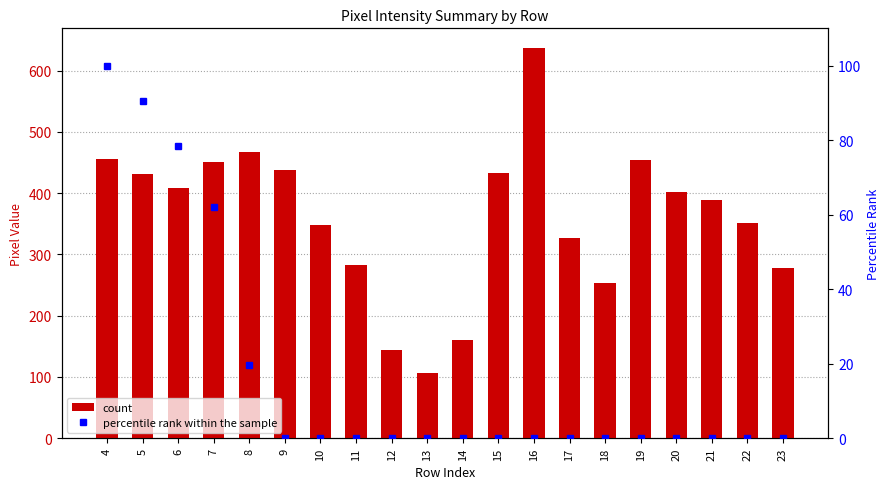

Between 4 and 17, which is larger?

4